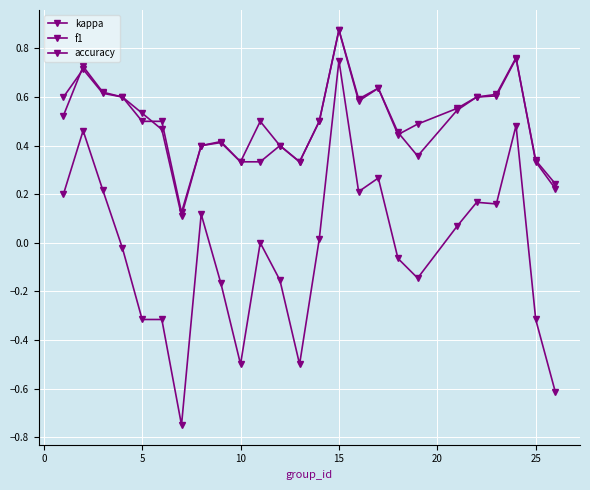

Reading left to right, transcribe all the data shown in this chart.

kappa: 0.2	0.5	0.2	-0.0	-0.3	-0.3	-0.8	0.1	-0.2	-0.5	0.0	-0.2	-0.5	0.0	0.8	0.2	0.3	-0.1	-0.1	0.1	0.2	0.2	0.5	-0.3	-0.6
f1: 0.5	0.7	0.6	0.6	0.5	0.5	0.1	0.4	0.4	0.3	0.5	0.4	0.3	0.5	0.9	0.6	0.6	0.4	0.5	0.6	0.6	0.6	0.8	0.3	0.2
accuracy: 0.6	0.7	0.6	0.6	0.5	0.5	0.1	0.4	0.4	0.3	0.3	0.4	0.3	0.5	0.9	0.6	0.6	0.5	0.4	0.5	0.6	0.6	0.8	0.3	0.2